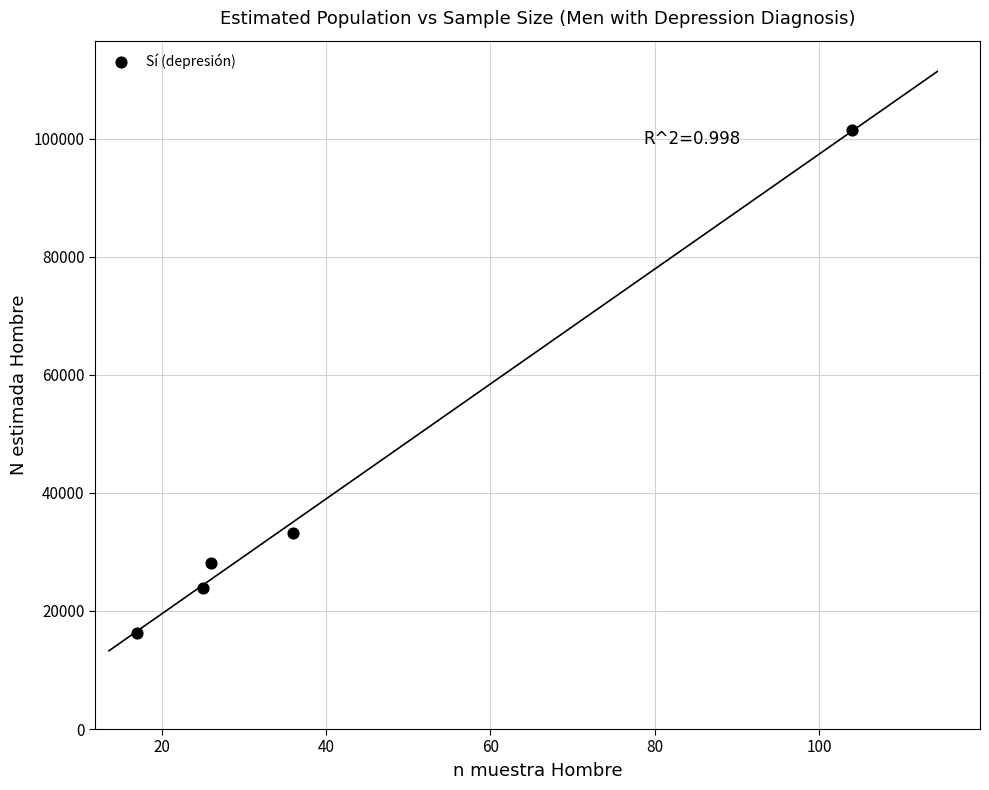

What Y value in the scatter plot is closest to 58832?

33136